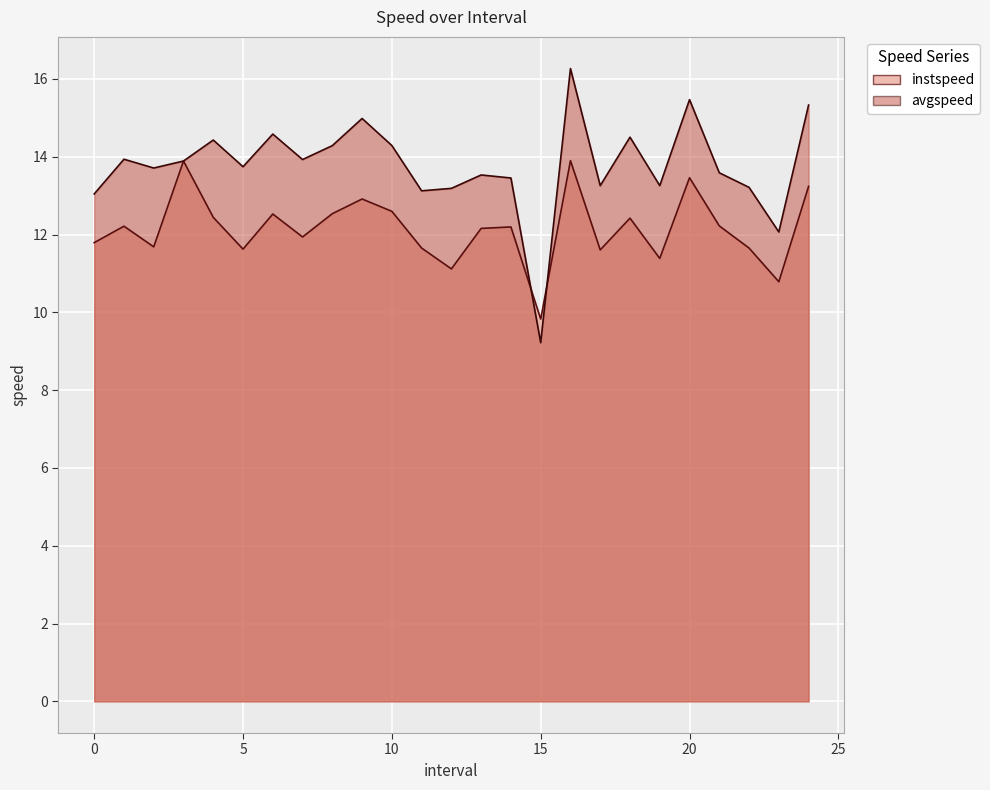

Rank the categories by avgspeed value from highest to lowest.

16.0, 20.0, 24.0, 9.0, 6.0, 18.0, 4.0, 10.0, 8.0, 1.0, 7.0, 3.0, 5.0, 2.0, 21.0, 13.0, 14.0, 19.0, 17.0, 22.0, 12.0, 11.0, 0.0, 23.0, 15.0